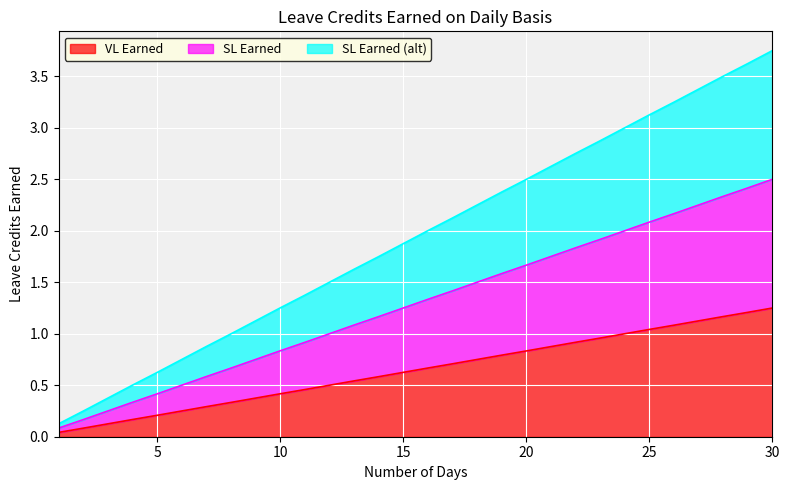

What is the average value of the SL Earned series?

1.3